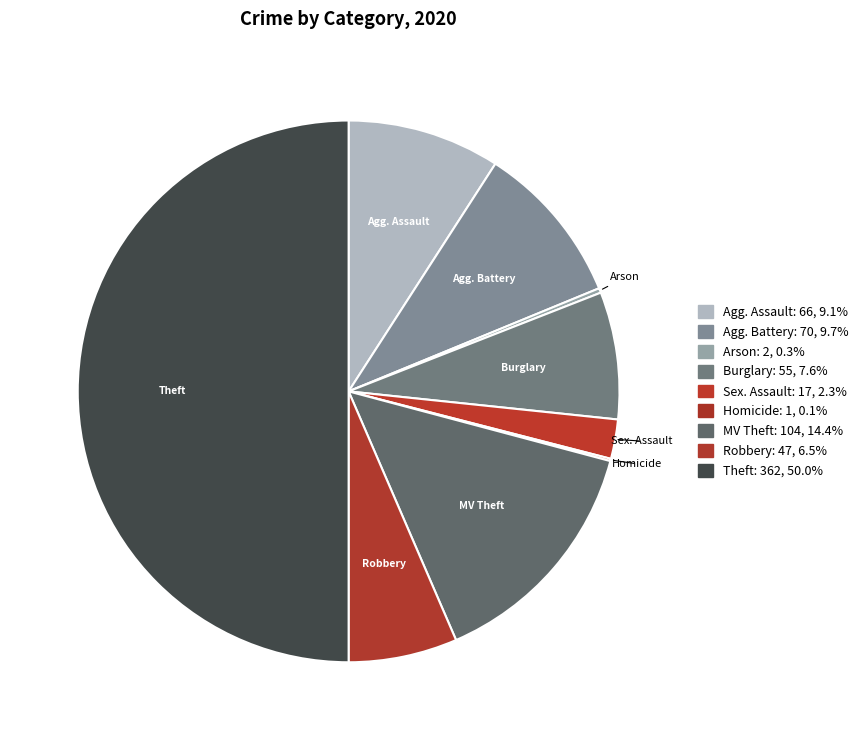

Do Robbery and Burglary together represent more than half of the pie?

No